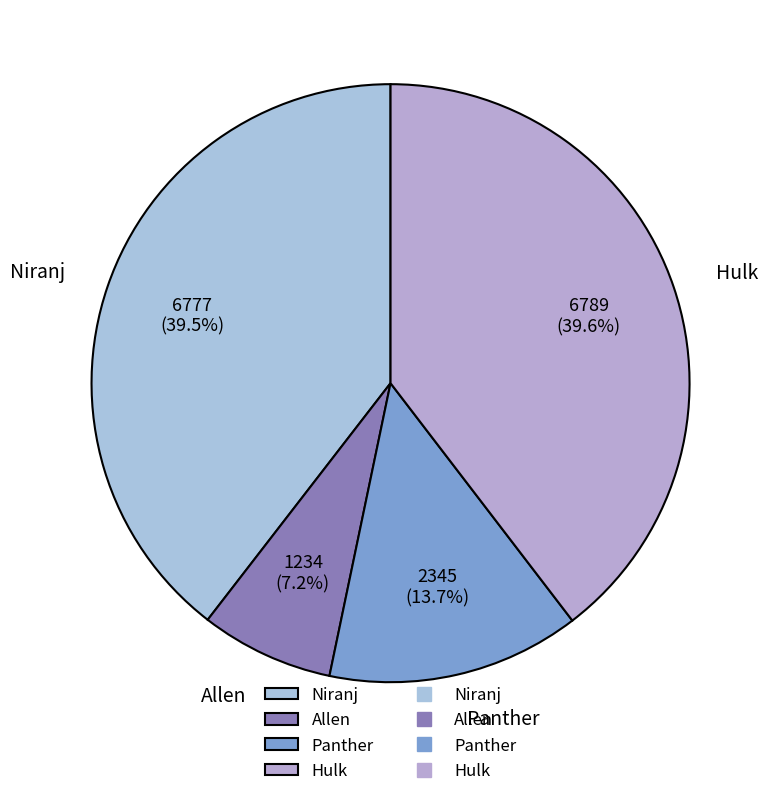

Approximately how many times larger is the value at Hulk compared to Niranj?

1.0